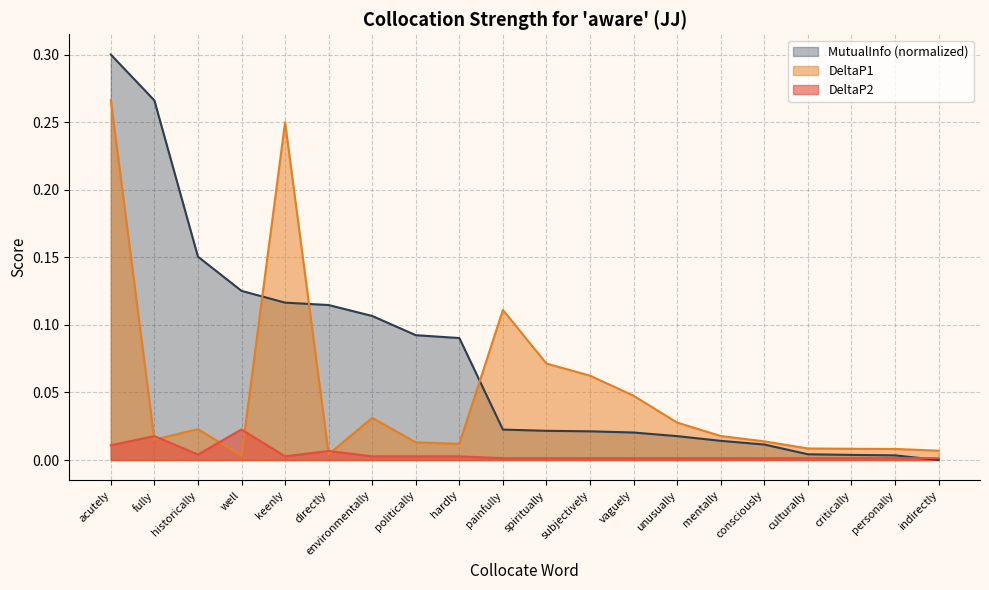

List the series in order of their overall mean, lowest first.

DeltaP2, DeltaP1, MutualInfo (normalized)